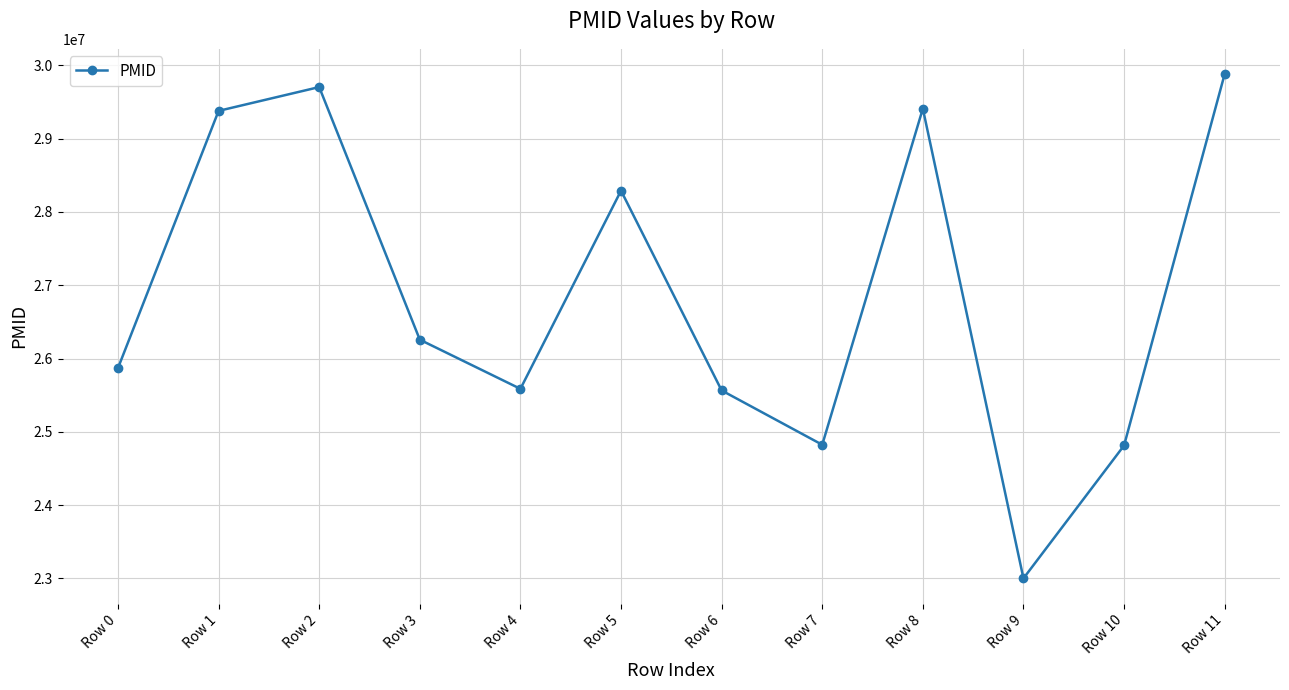

What is the sum of all values?

322573799